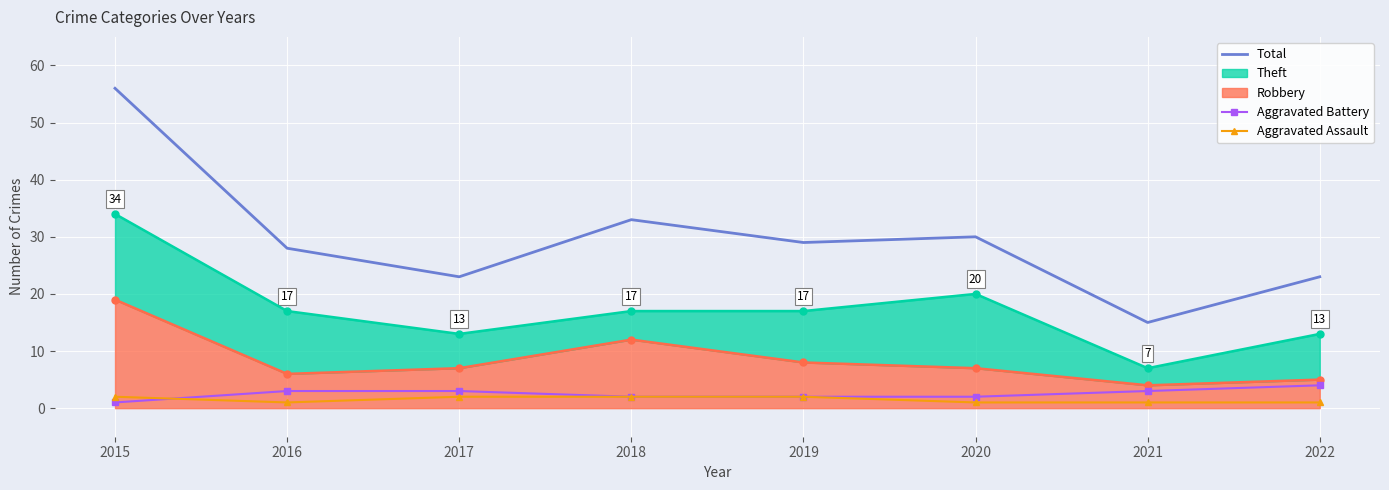

True or false: Total and Aggravated Battery intersect in this chart.

False